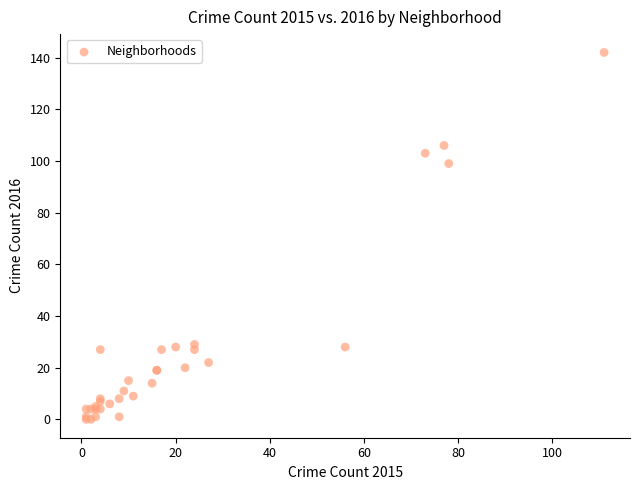

What Y value in the scatter plot is closest to 71?

99